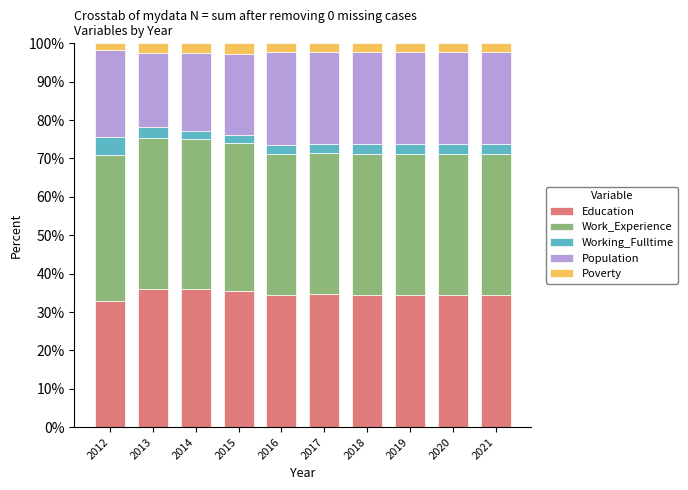

What is the minimum value for Education?

32.7